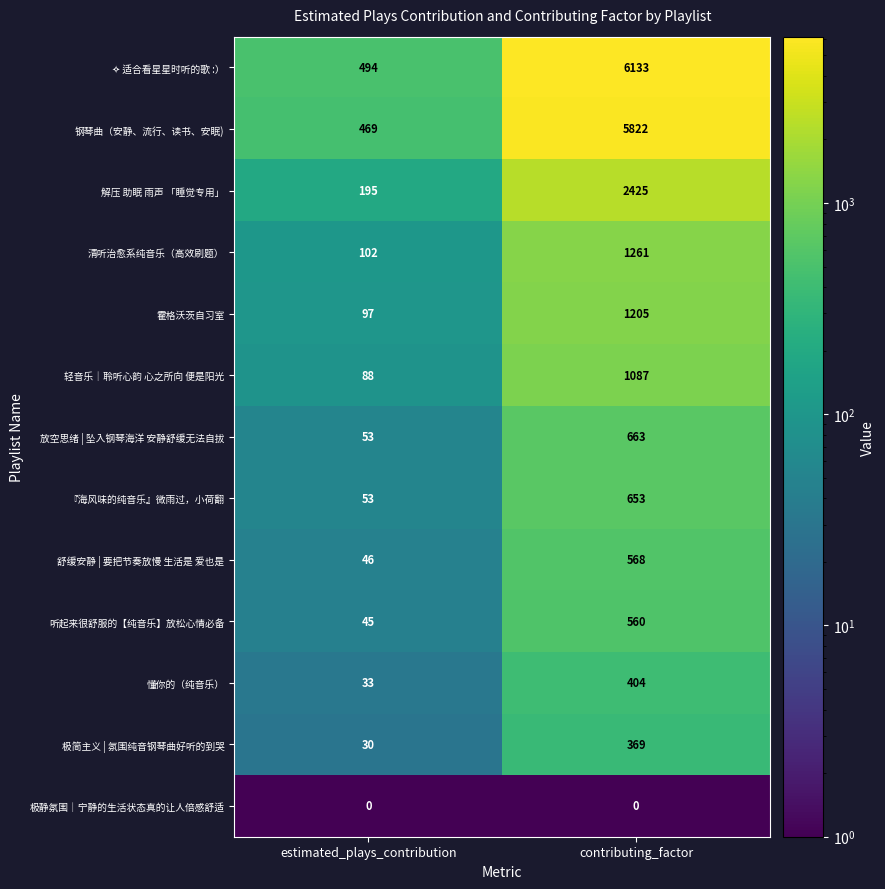

What is the average value of the 清听治愈系纯音乐（高效刷题） series?

682